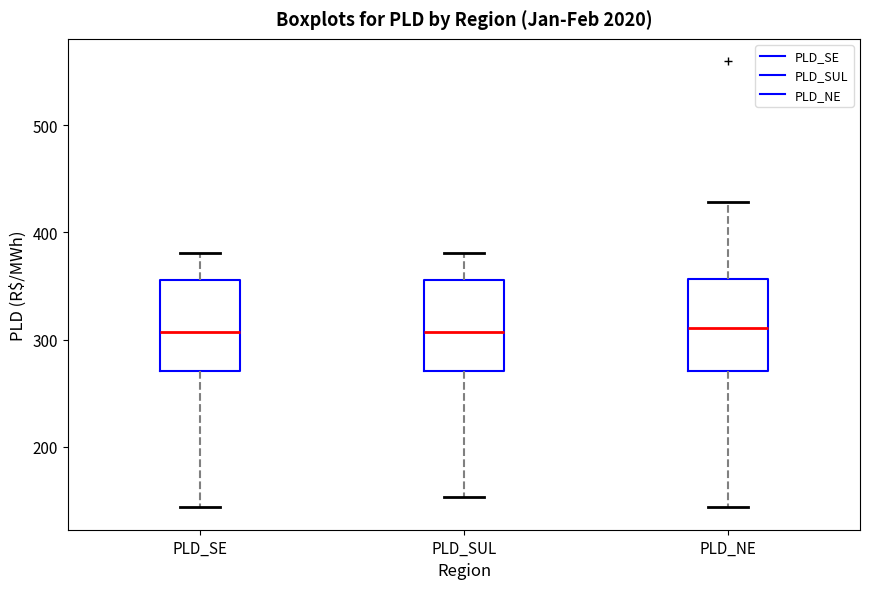

Reading left to right, read every box against the y-axis: the position of its median line, the range the box covers, and the ends of its whiskers. The values are not printed on the chart, so give them approximately, as read against the axis.

PLD_SE: median 310, box 270 to 360, whiskers 140 to 380
PLD_SUL: median 310, box 270 to 360, whiskers 150 to 380
PLD_NE: median 310, box 270 to 360, whiskers 140 to 430